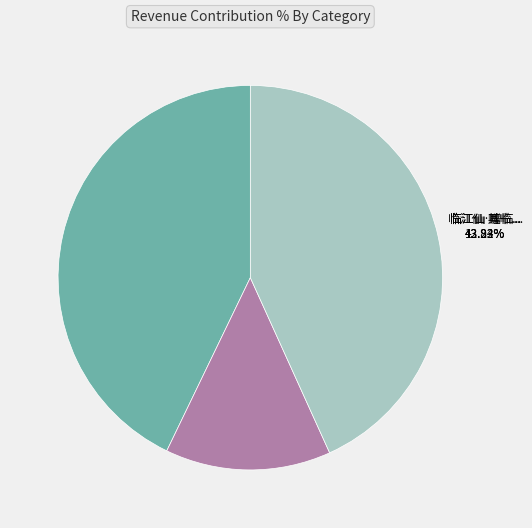

Which slice is the smallest?

临江仙·赠临江庵李纯金道士